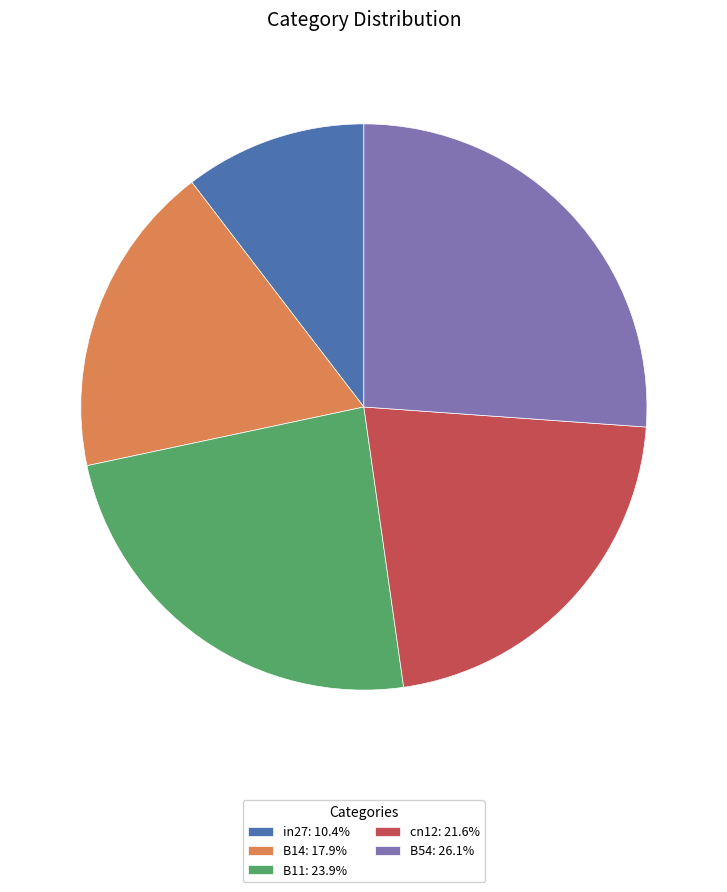

Which category has the smallest portion of the pie?

in27